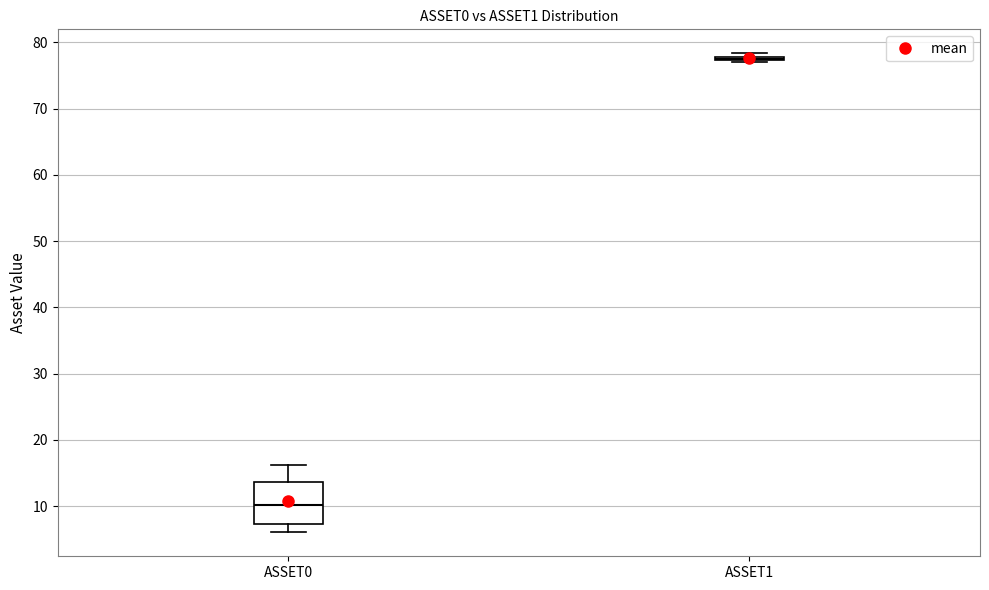

Where does the median line of the box for ASSET0 sit on the y-axis? The values are not printed on the chart, so give them approximately, as read against the axis.

10